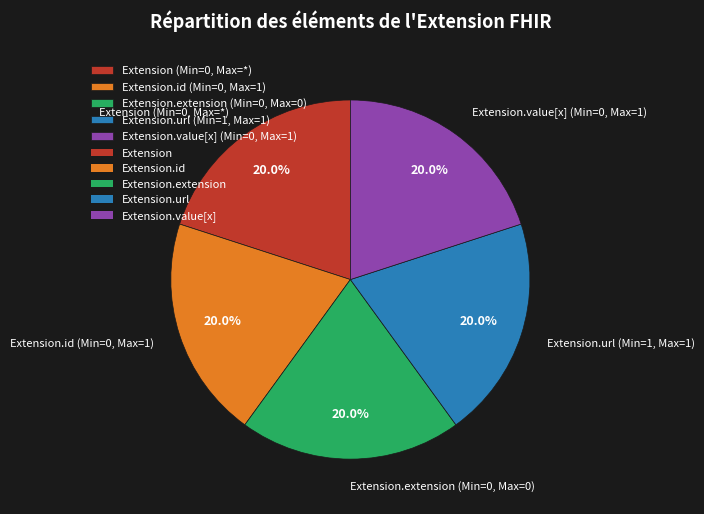

Does Extension.url (Min=1, Max=1) represent more than half of the total?

No